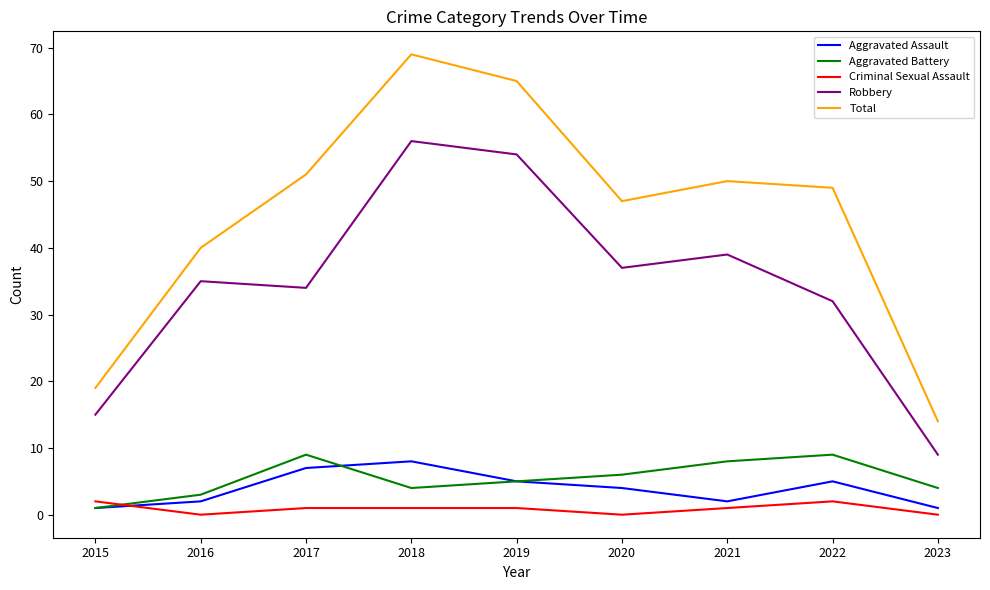

Which category has the lowest value in the Aggravated Battery series?

2015